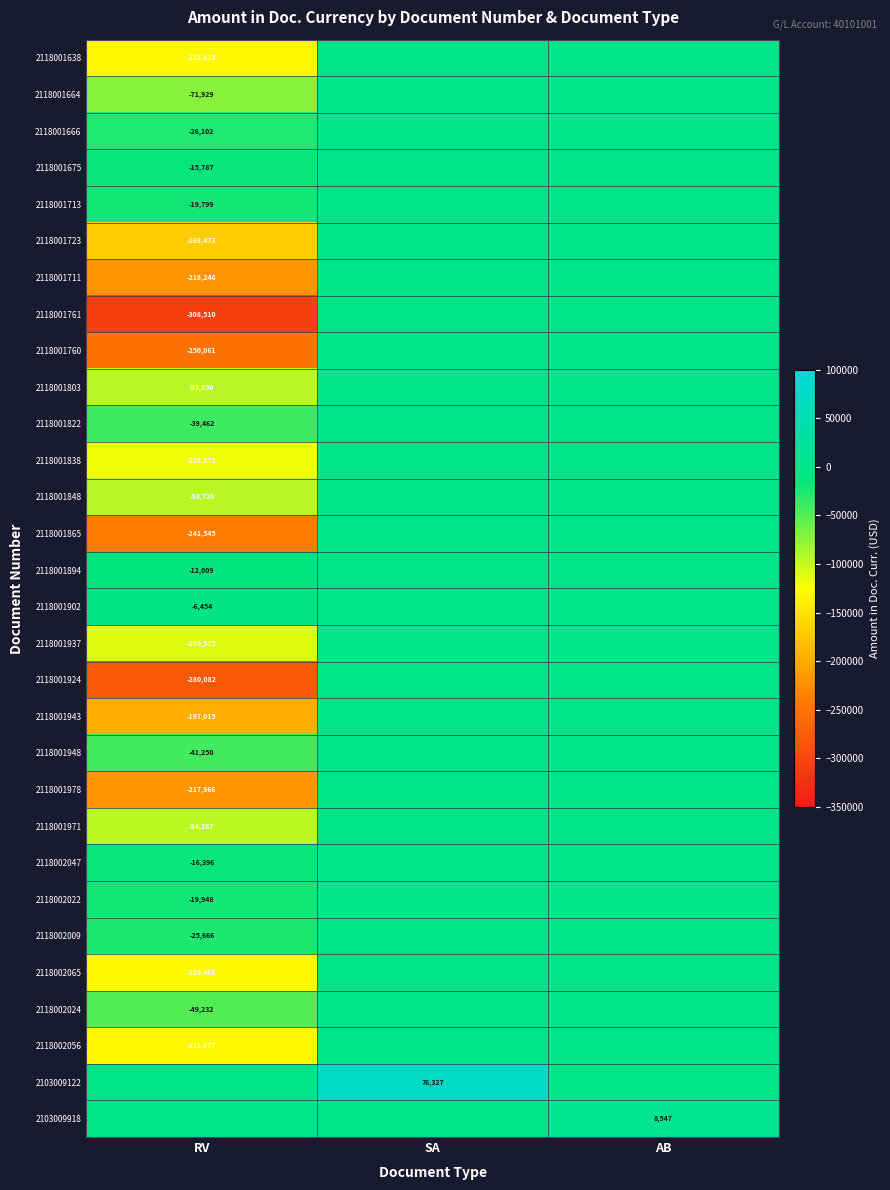

At how many categories does at least one series exceed -230665?

3